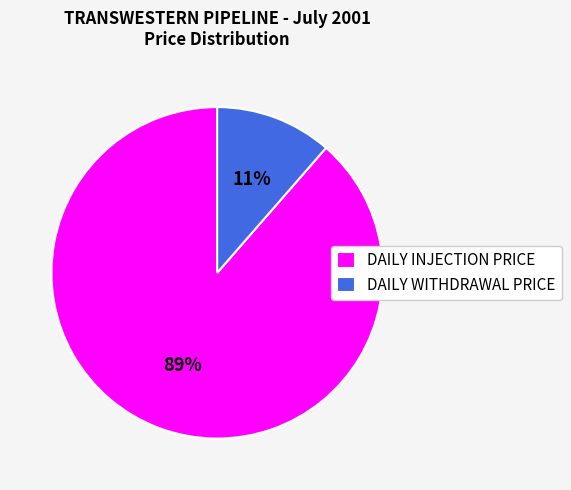

Which slice is the largest?

DAILY INJECTION PRICE